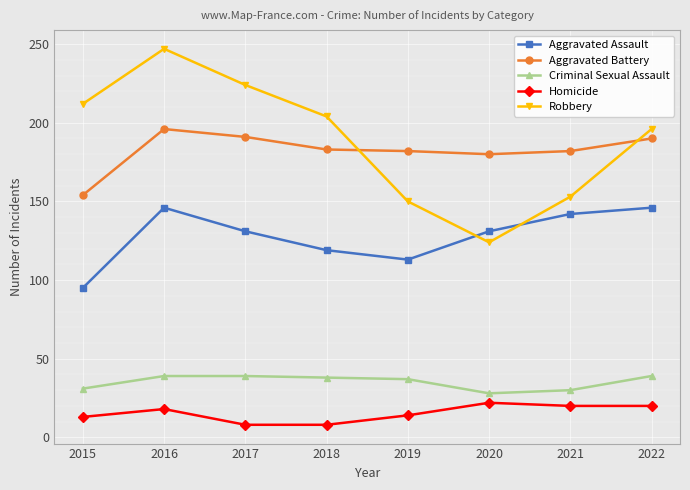

Which category has the highest value in the Robbery series?

2016